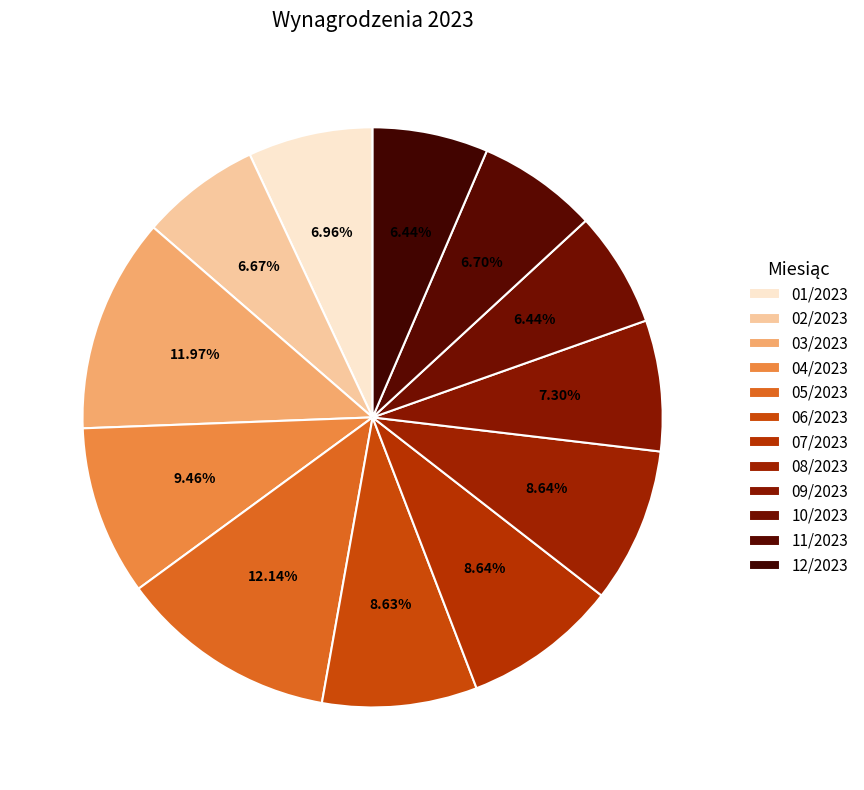

How many segments does this pie chart have?

12